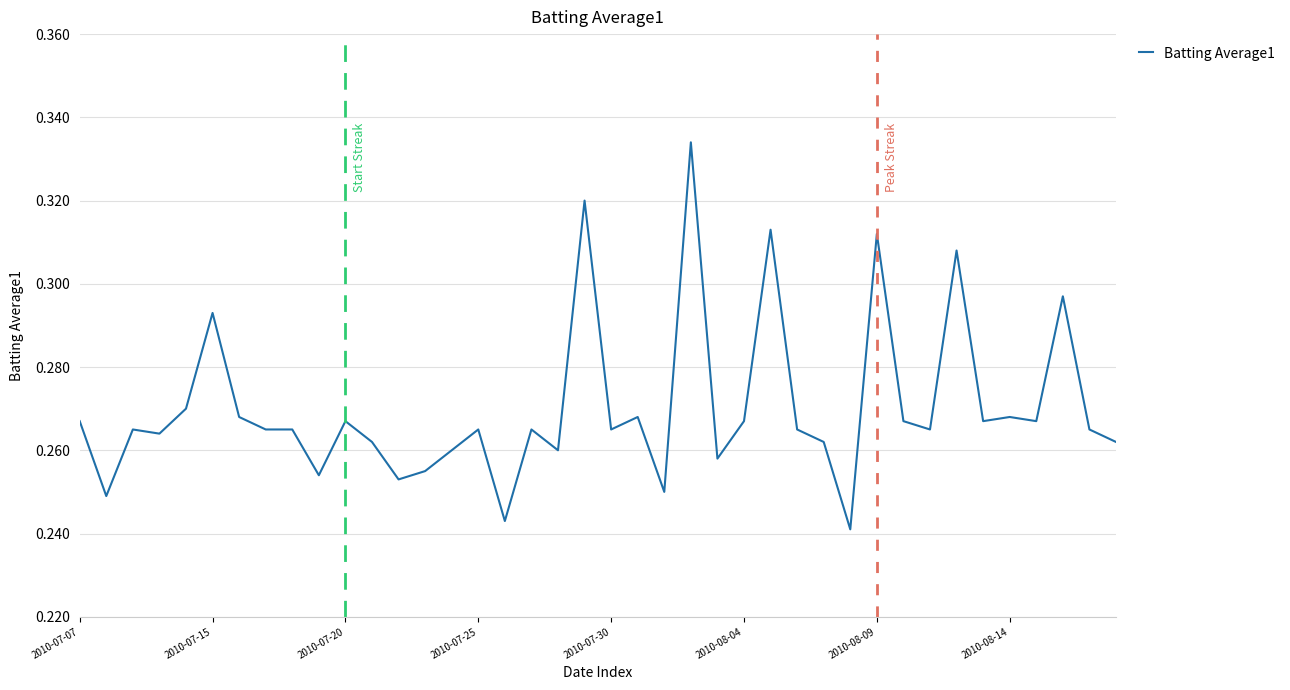

Which has a higher value, 2010-07-15 or 2010-07-20?

2010-07-15